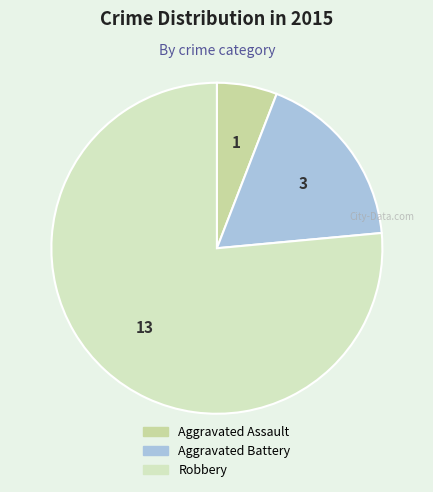

How many segments does this pie chart have?

3